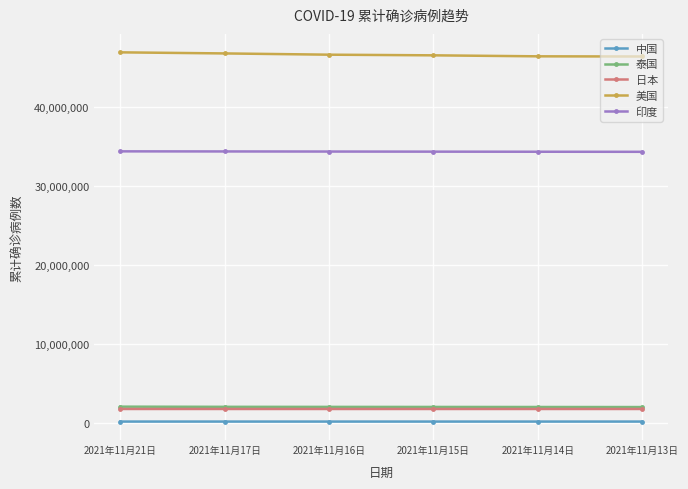

What is the value of the 中国 point at the 1st from the left?

127199